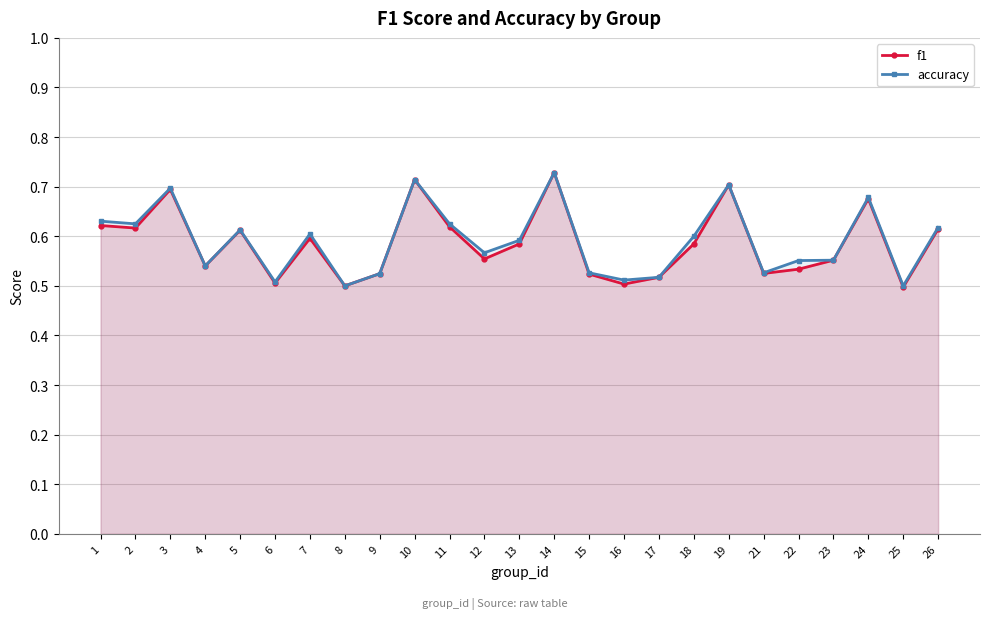

What is the difference between the maximum and minimum values in the f1 series?

0.2